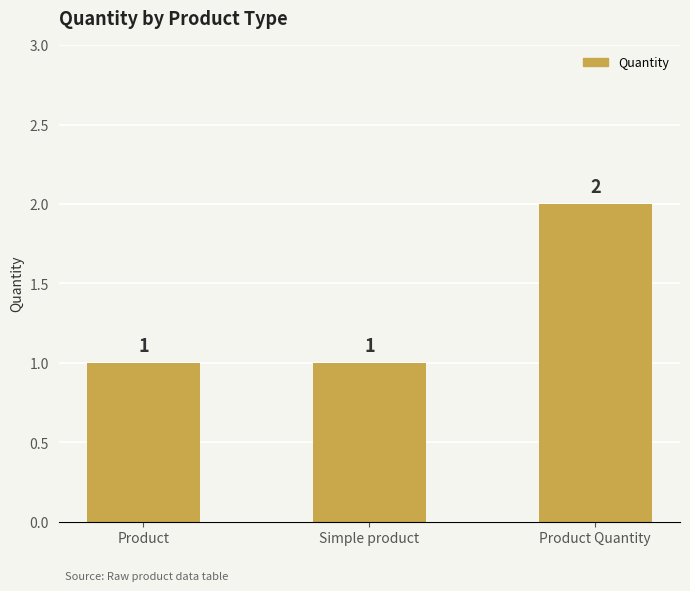

Count the values in the range 1 to 2.

3